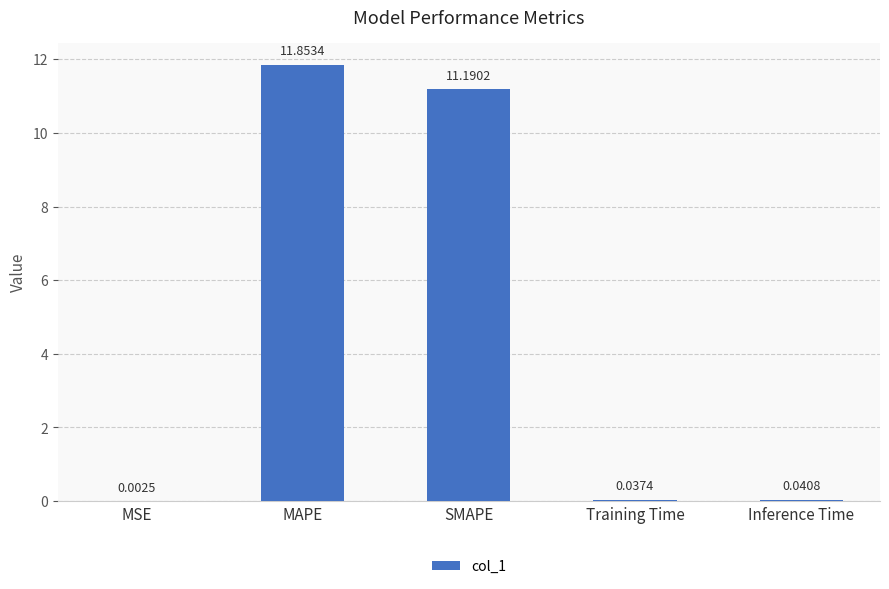

What is the sum of the values at SMAPE and Inference Time?

11.2